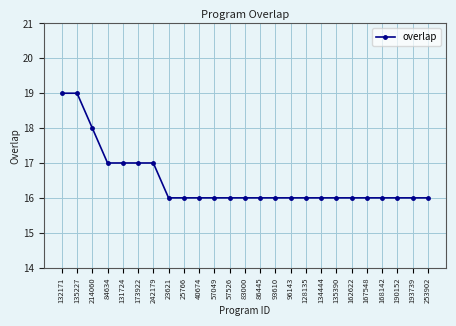

Approximately how many times larger is the value at 132171 compared to 214060?

1.1